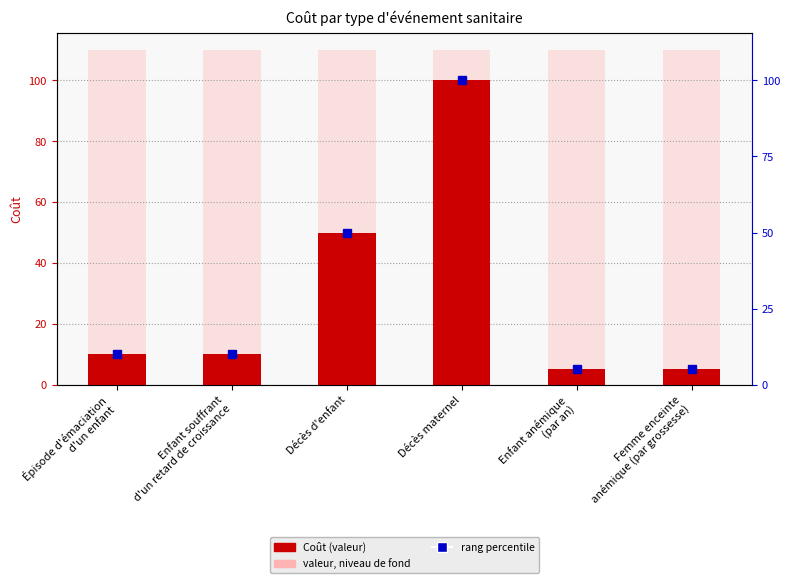

Which series has the largest total across all categories?

valeur de fond